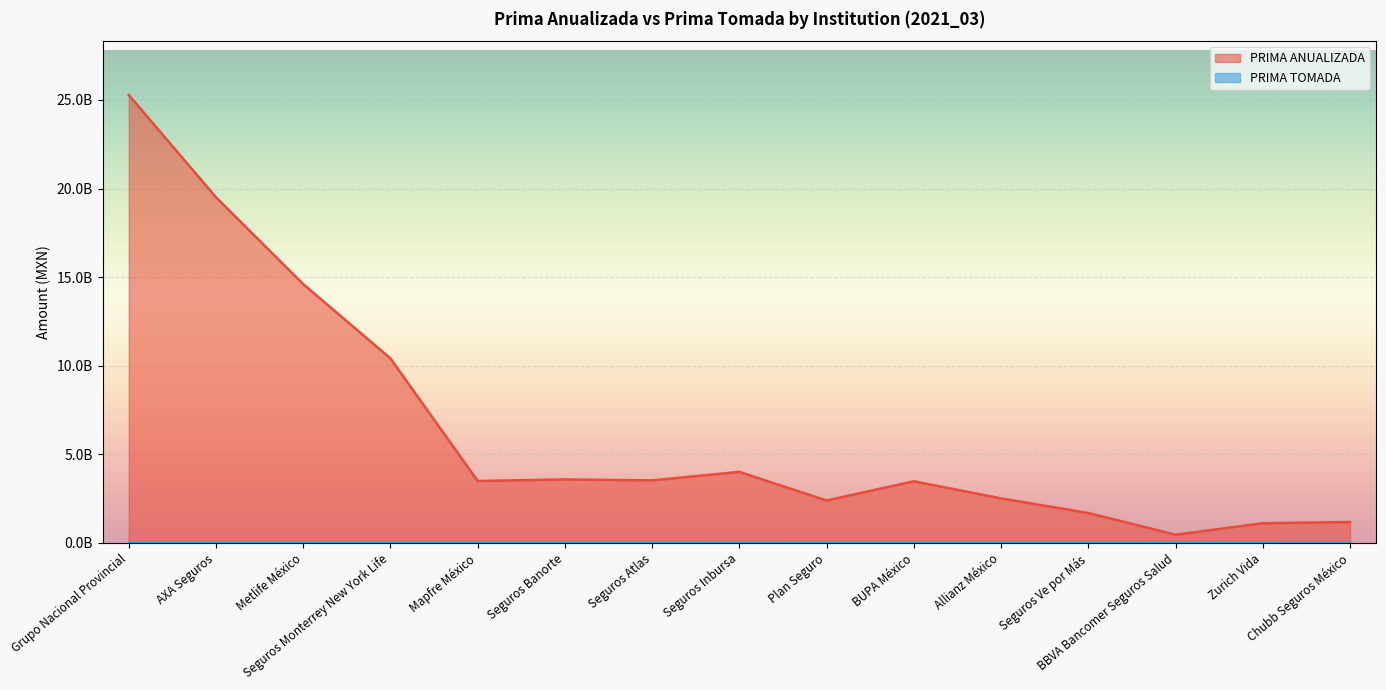

In PRIMA TOMADA, how many points are higher than both neighbors (excluding endpoints)?

1